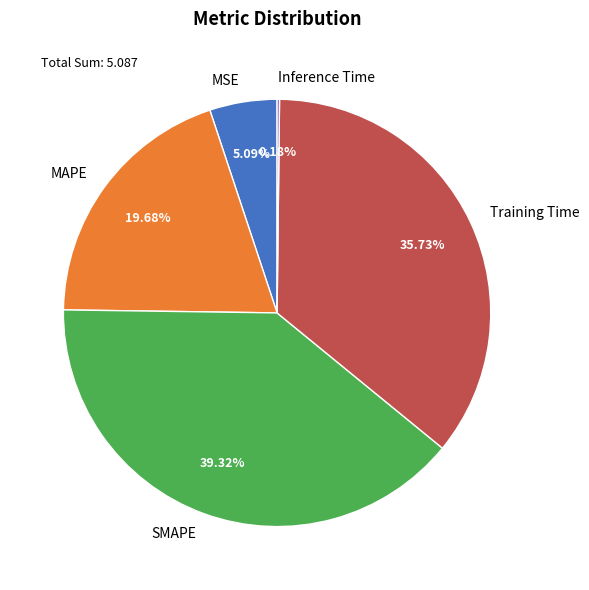

Which category has the biggest portion of the pie?

SMAPE